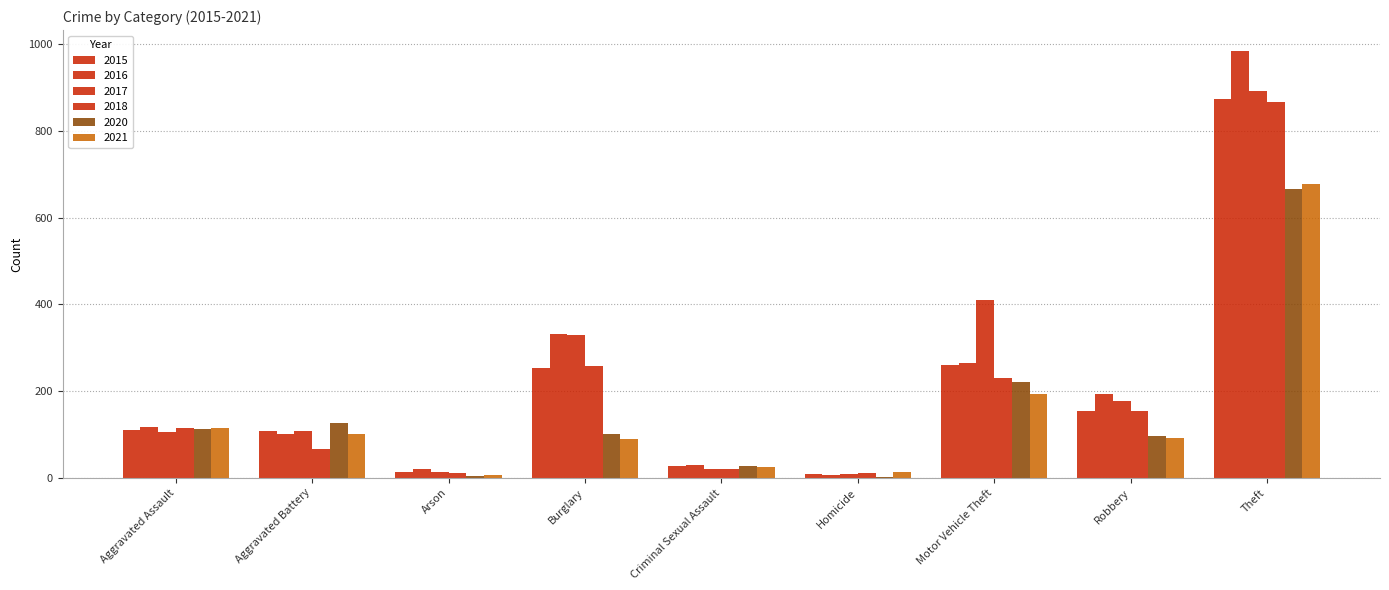

Count the number of categories in the chart.

9